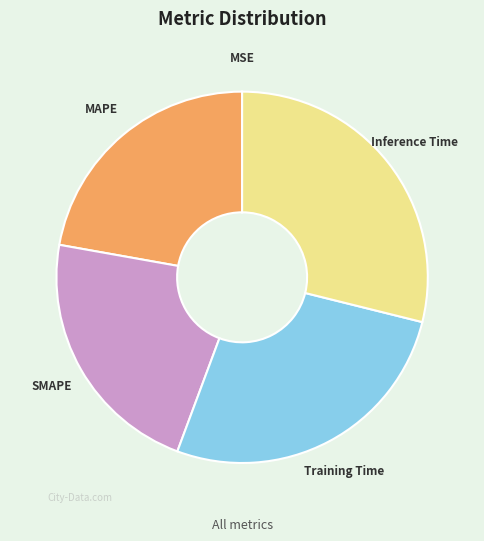

Does MAPE represent more than half of the total?

No